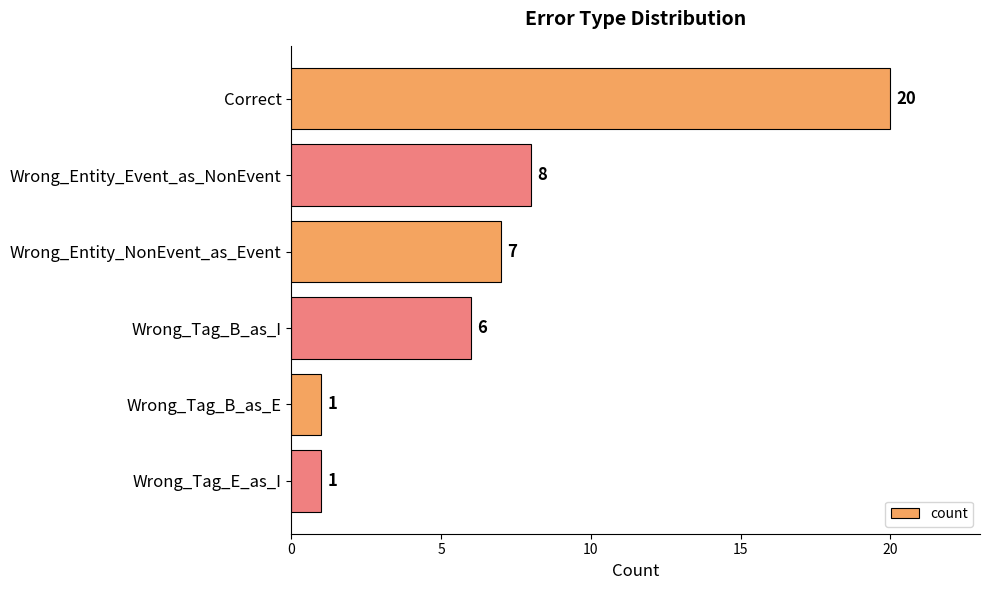

Between Wrong_Tag_E_as_I and Correct, which is larger?

Correct